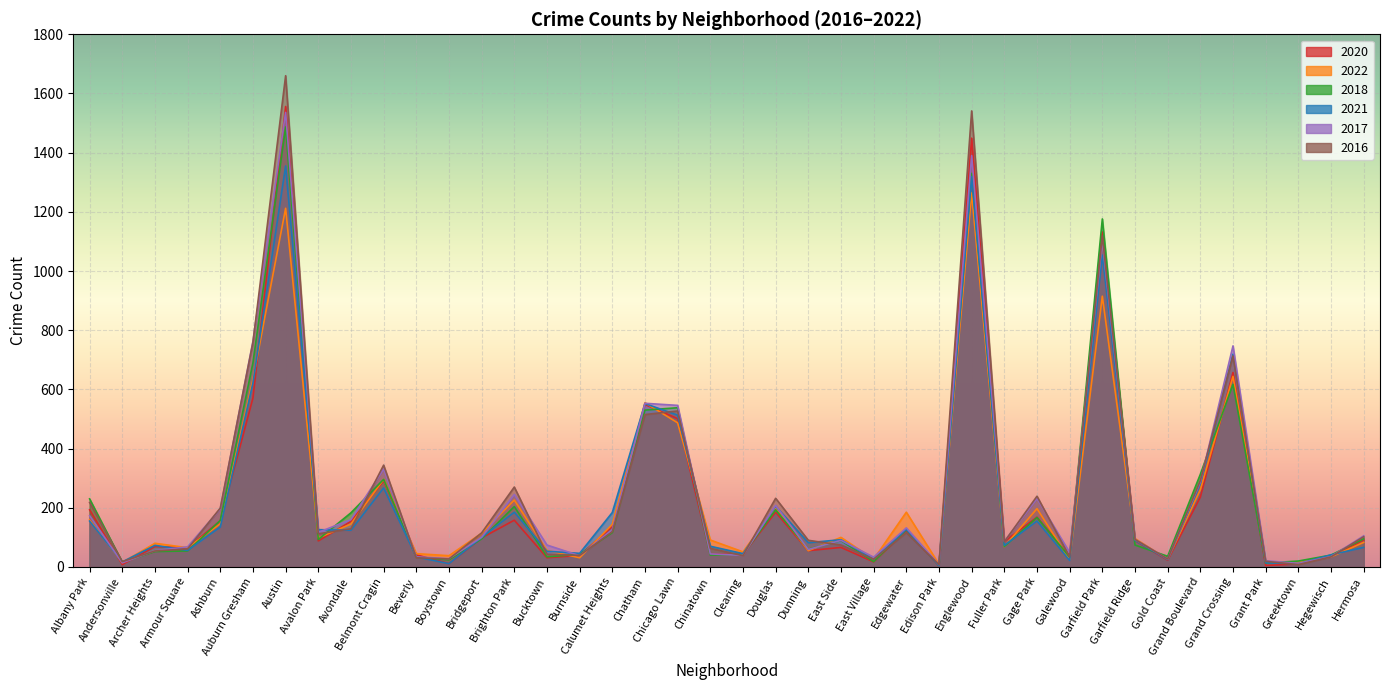

What is the value of the 2018 point at the 10th from the left?

296